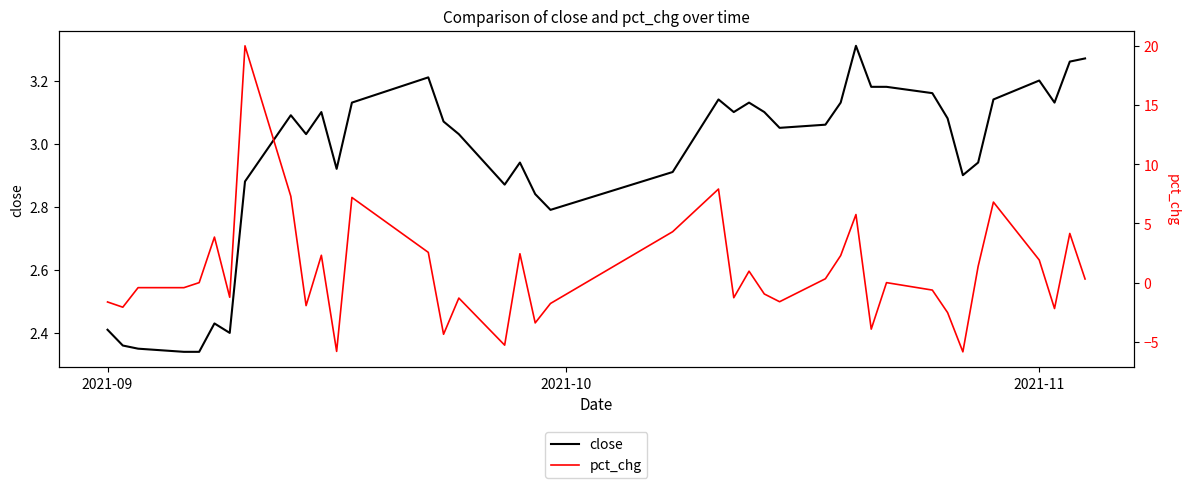

Which series has the largest total across all categories?

close